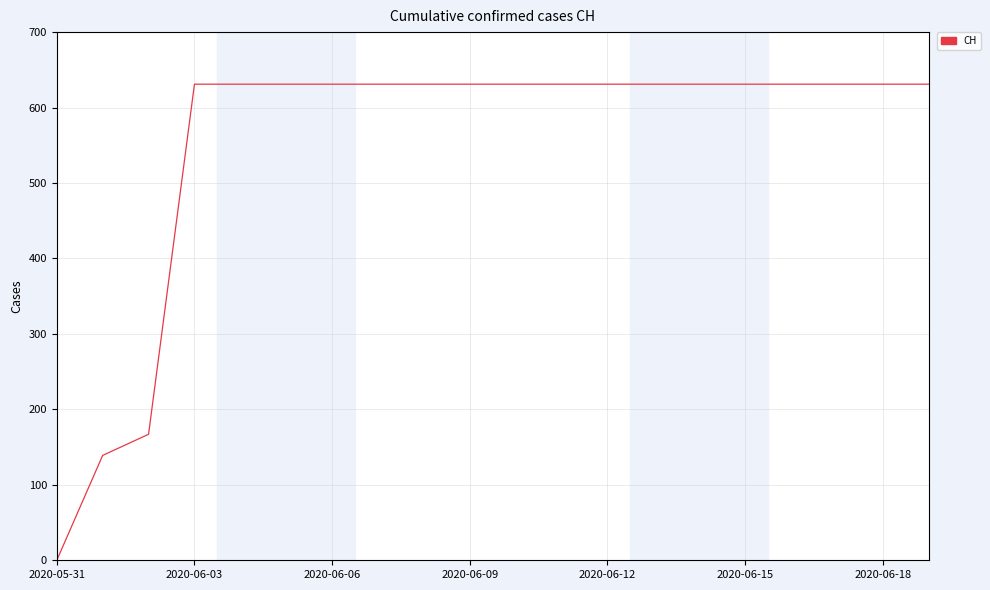

What is the greatest value displayed?

631